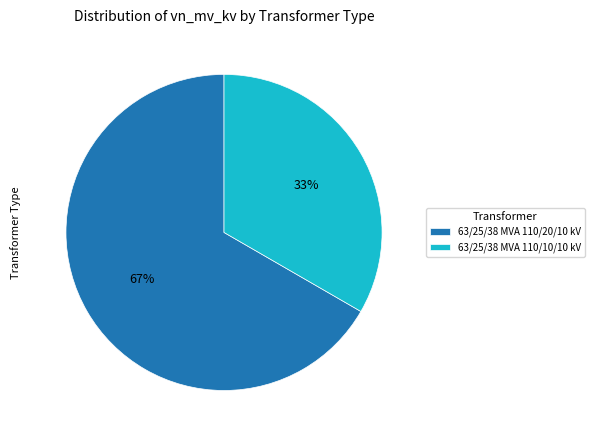

Rank the categories by value from highest to lowest.

63/25/38 MVA 110/20/10 kV, 63/25/38 MVA 110/10/10 kV